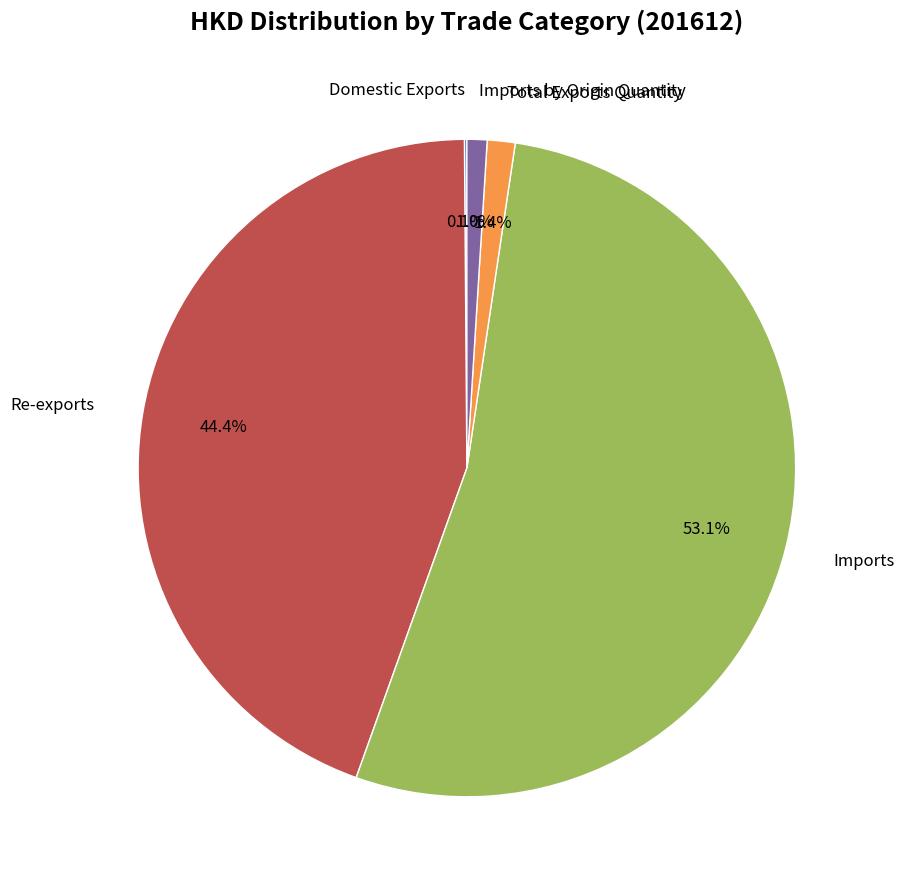

Is there a majority slice in this chart?

Yes